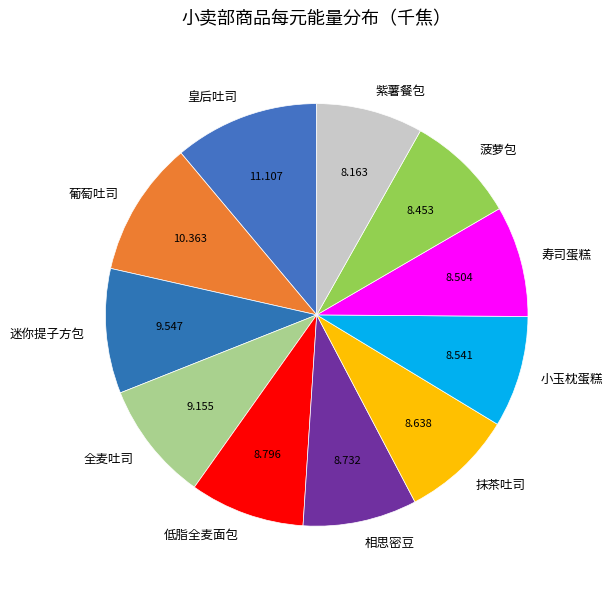

True or false: 小玉枕蛋糕 accounts for 15% of the total.

False